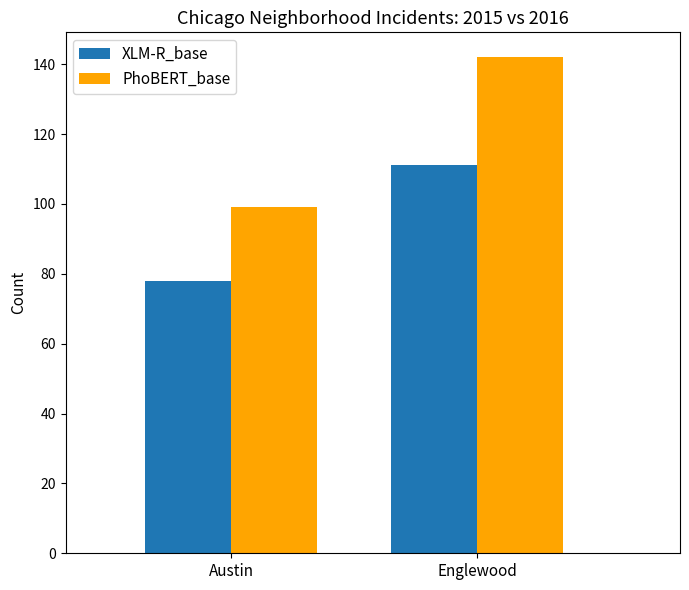

How many groups of bars are there?

2